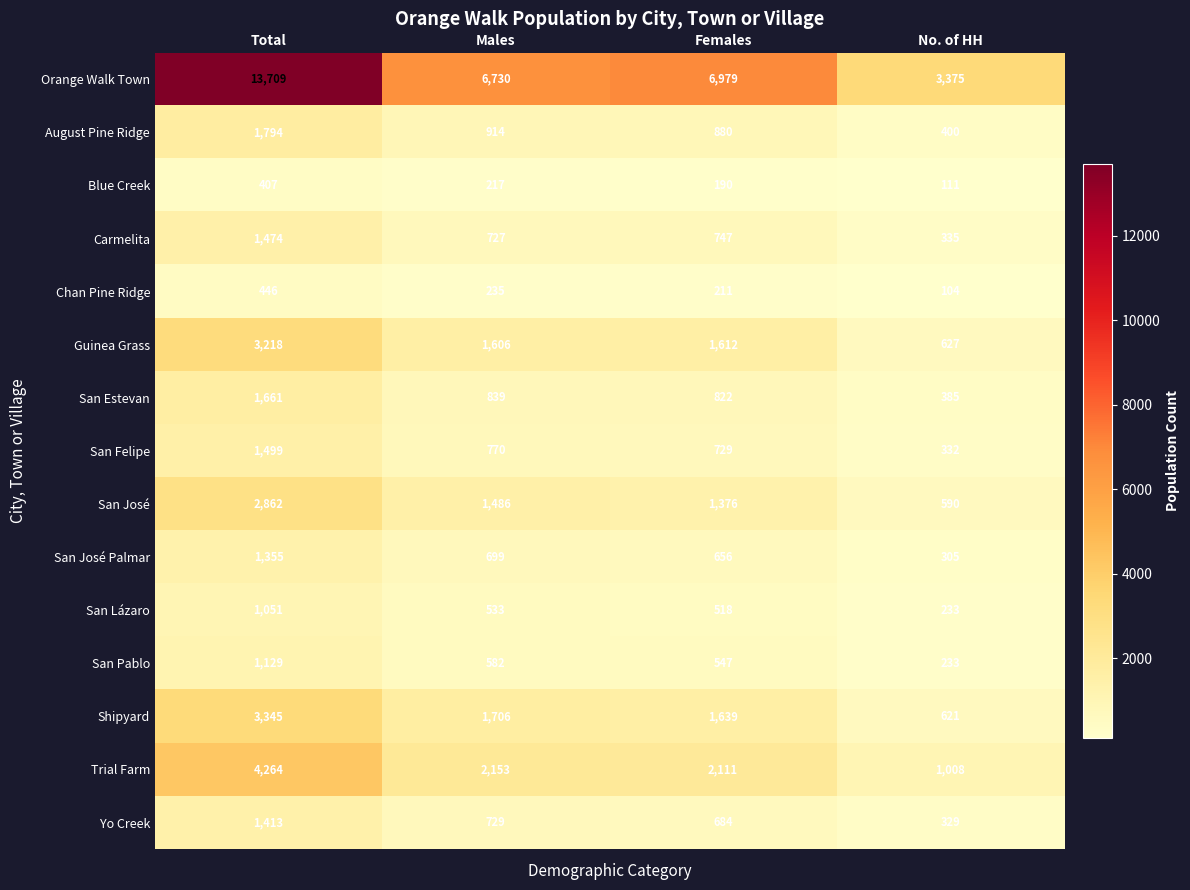

What is the total value across all series at Males?

19926